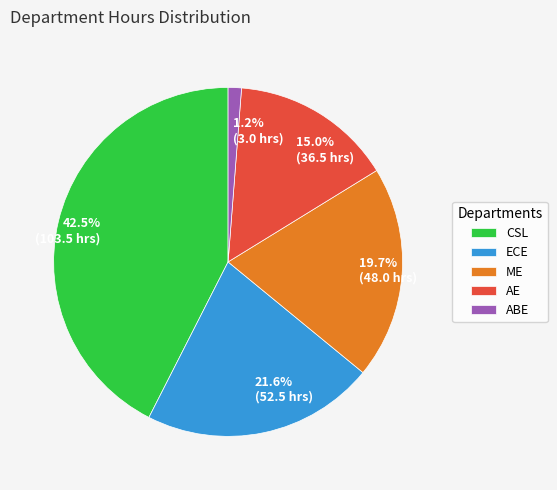

What percentage is the ECE slice, to the nearest percent?

22%